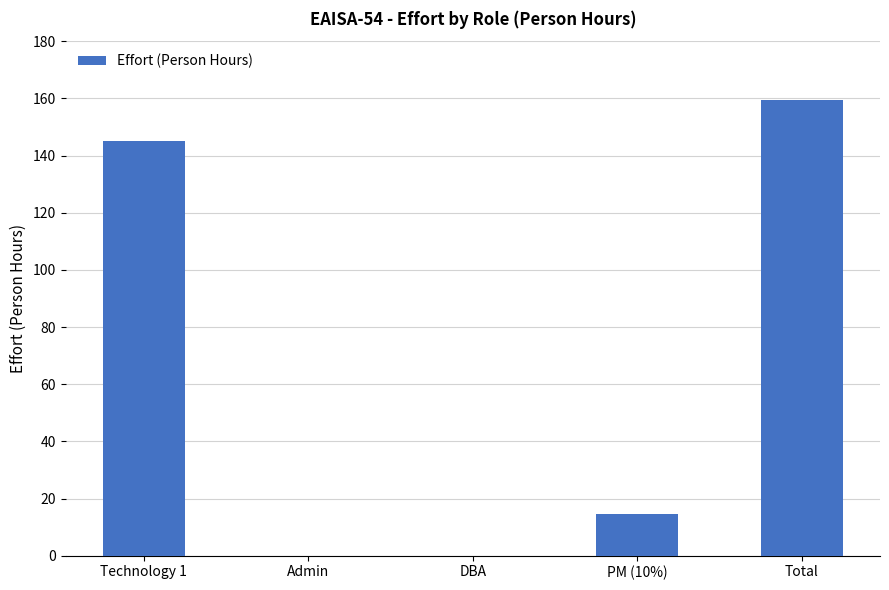

Where is the data nearest to the value 79?

PM (10%)